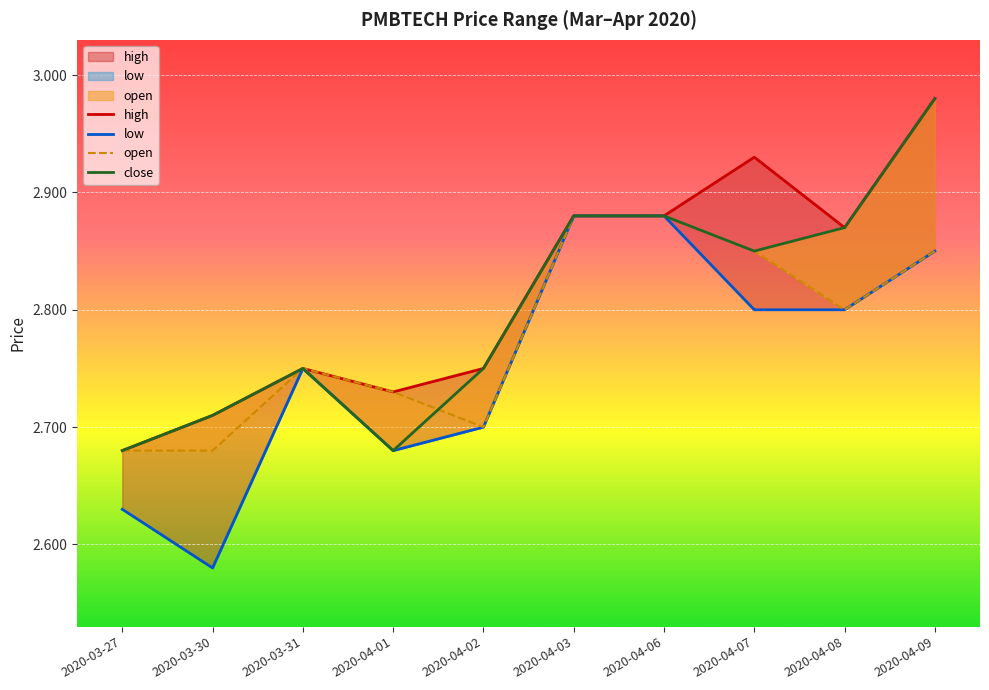

Read the low value at 2020-03-27.

2.6